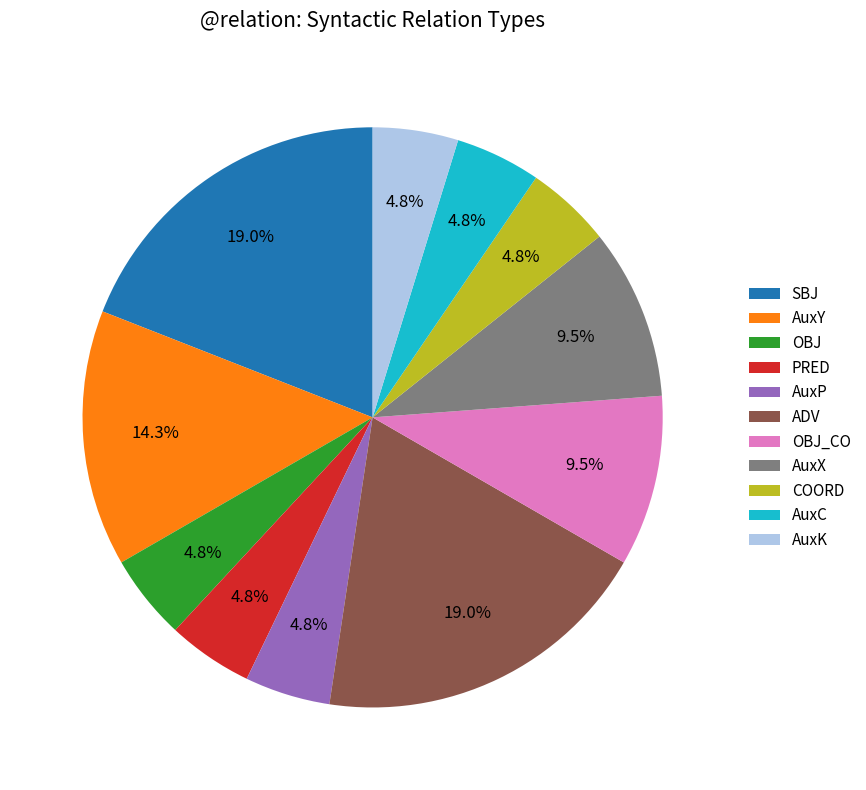

Approximately how many times larger is the value at COORD compared to OBJ?

1.0